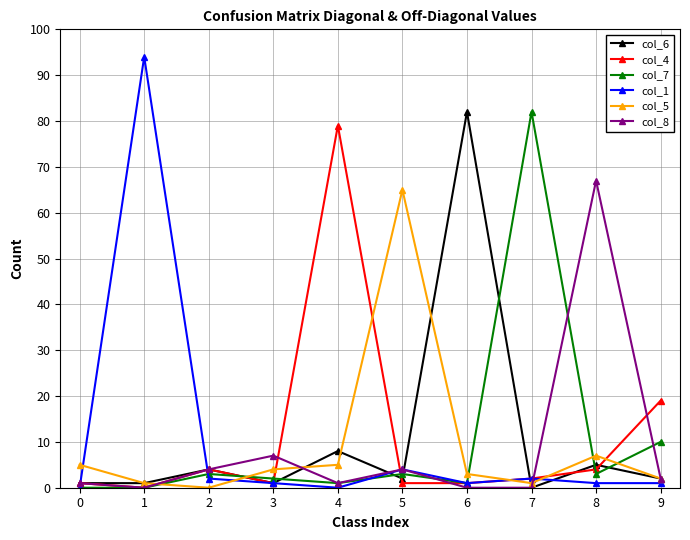

What is the maximum value for col_6?

82